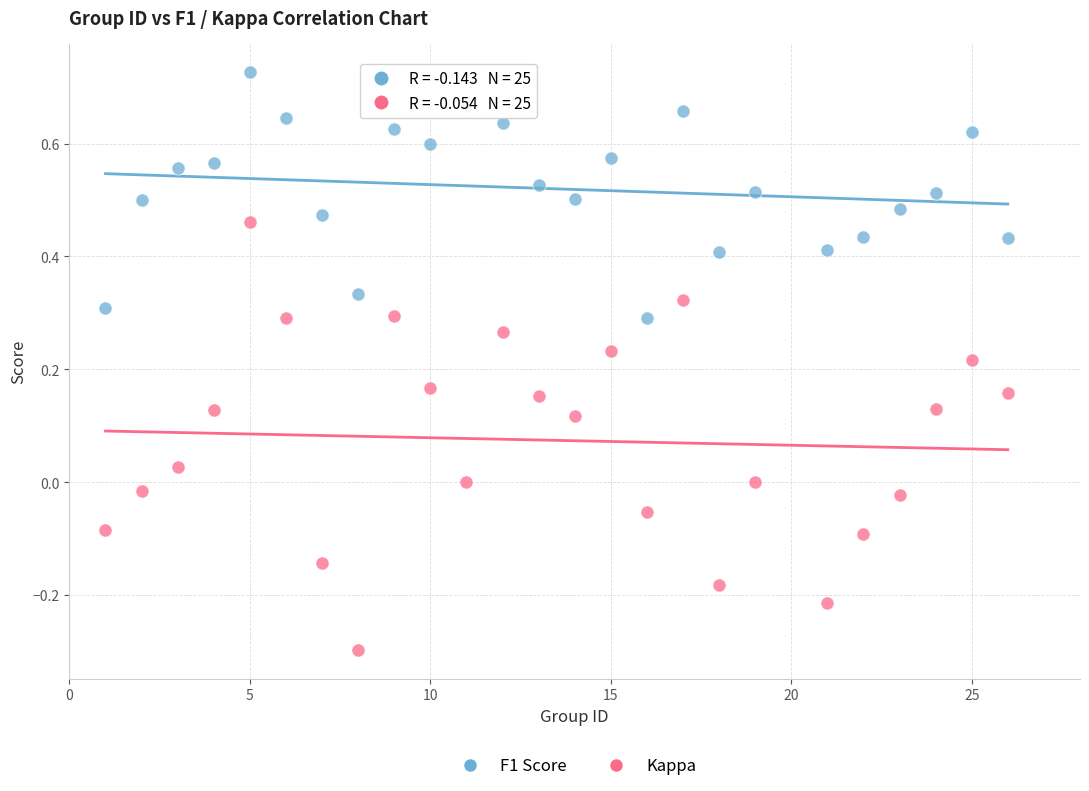

What are all the series names shown in the legend?

F1 Score, Kappa